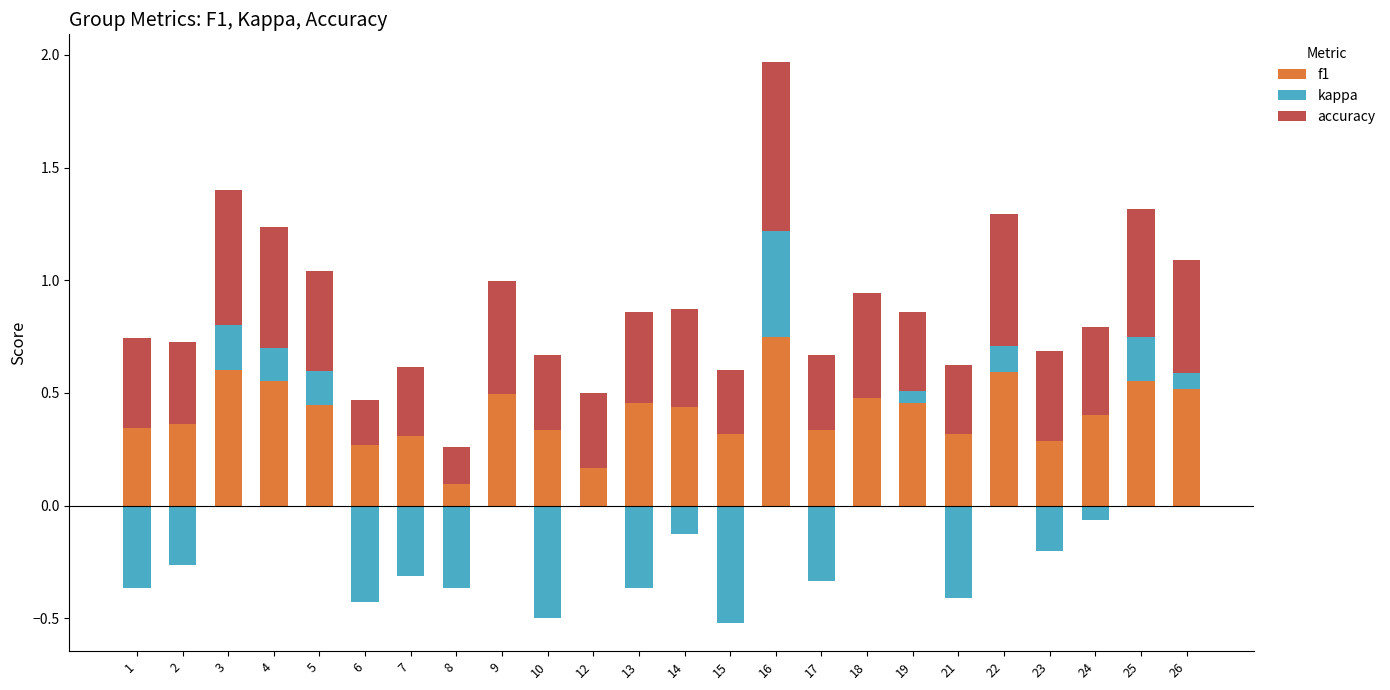

Is the value of accuracy at 4 greater than the value of kappa at 21?

Yes